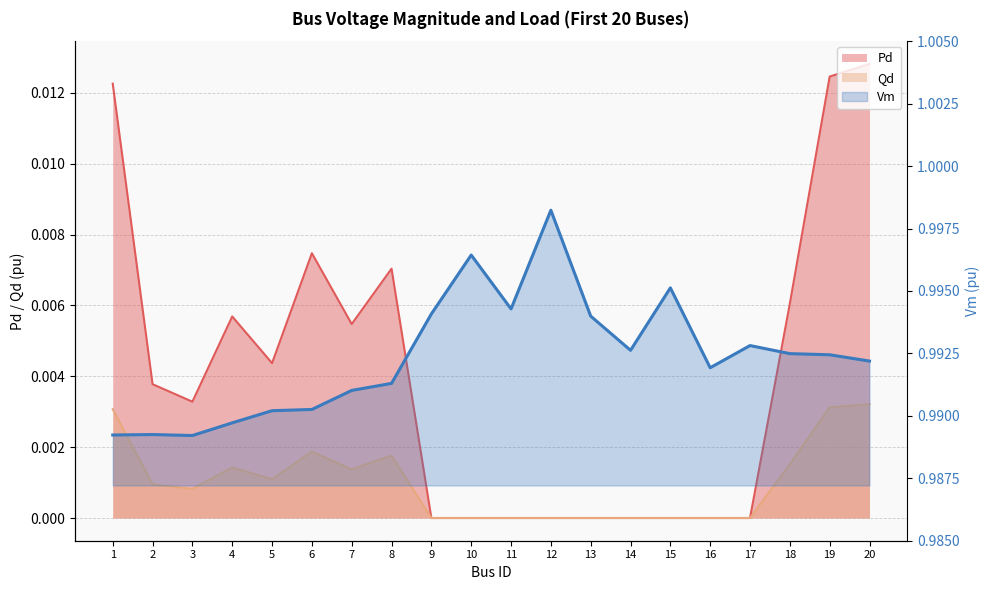

Which series changed the most between 8 and 9?

Pd